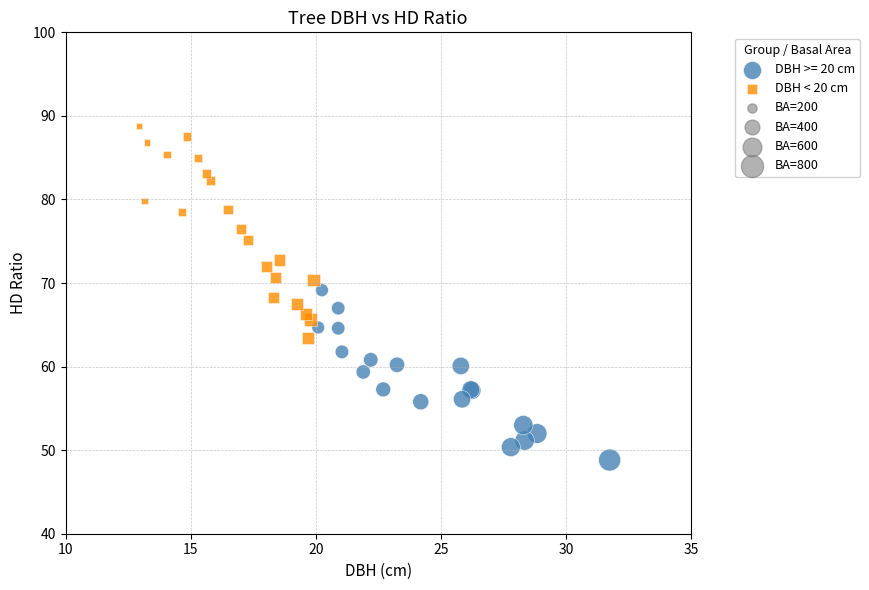

Which series contains the highest Y value?

DBH < 20 cm